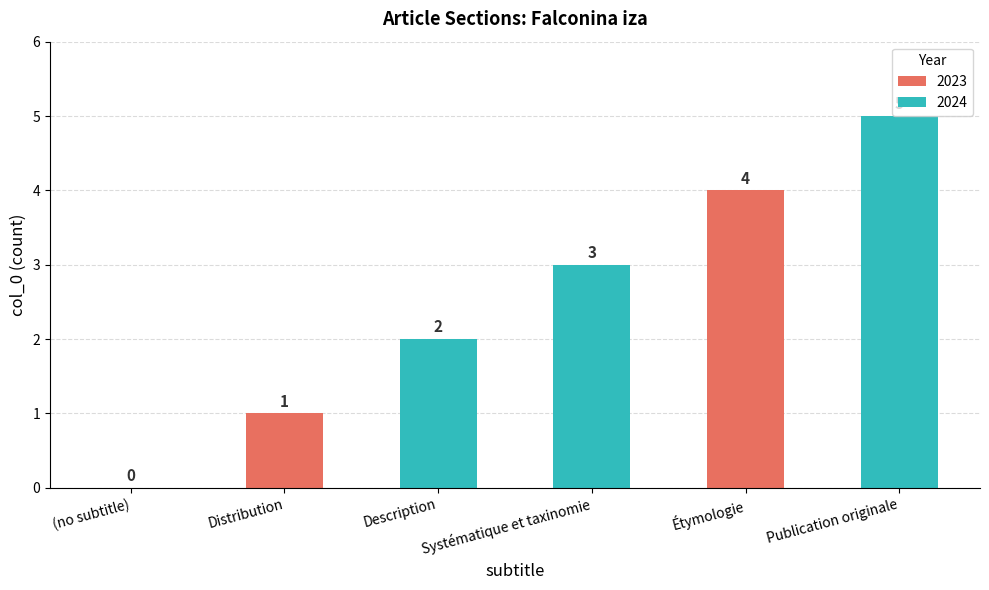

What is the sum of the values at Publication originale and Description?

7